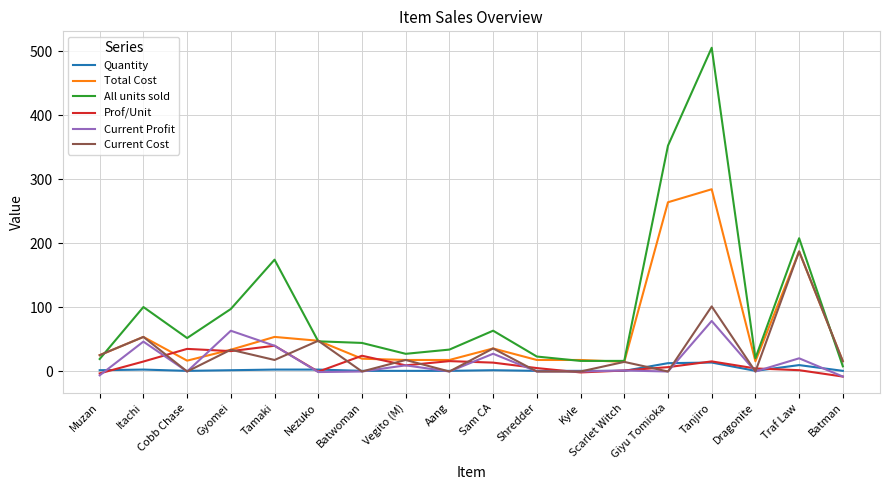

Is the value of Current Cost at Giyu Tomioka greater than the value of Current Profit at Tamaki?

No